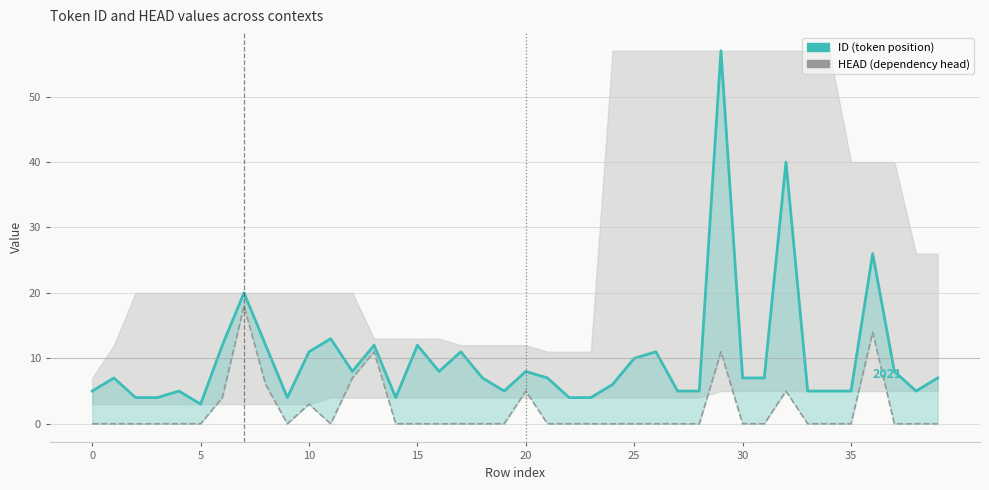

How many lines are shown in the chart?

2